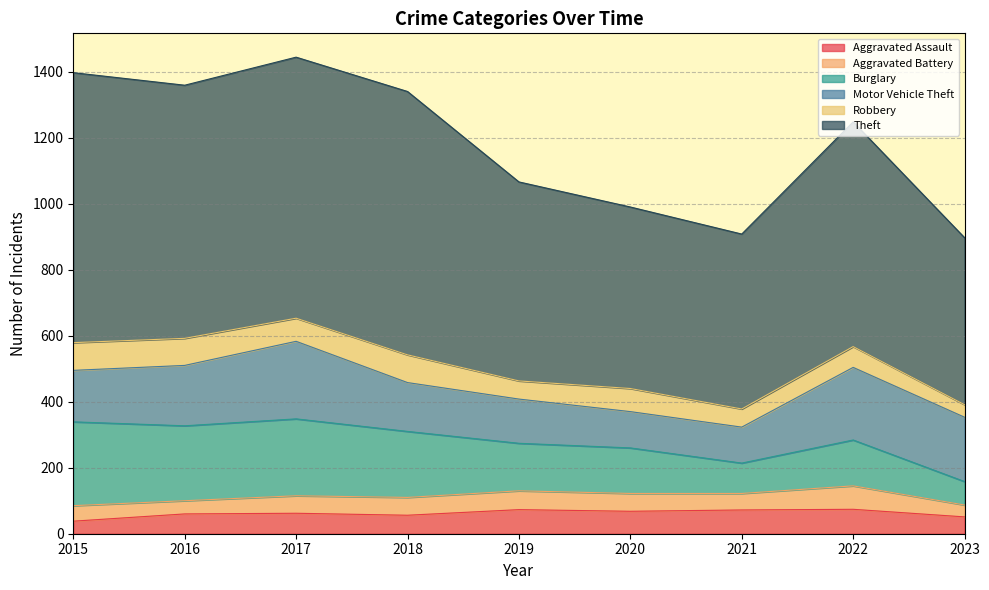

Reading left to right, what are all the values shown in this chart?

Aggravated Assault: 2015=38	2016=60	2017=62	2018=56	2019=73	2020=68	2021=72	2022=74	2023=51
Aggravated Battery: 2015=47	2016=40	2017=53	2018=54	2019=57	2020=54	2021=50	2022=71	2023=36
Burglary: 2015=254	2016=227	2017=233	2018=200	2019=144	2020=138	2021=92	2022=139	2023=71
Motor Vehicle Theft: 2015=156	2016=183	2017=235	2018=148	2019=134	2020=110	2021=109	2022=220	2023=195
Robbery: 2015=84	2016=82	2017=70	2018=84	2019=55	2020=70	2021=55	2022=63	2023=38
Theft: 2015=818	2016=767	2017=791	2018=798	2019=603	2020=550	2021=530	2022=681	2023=506